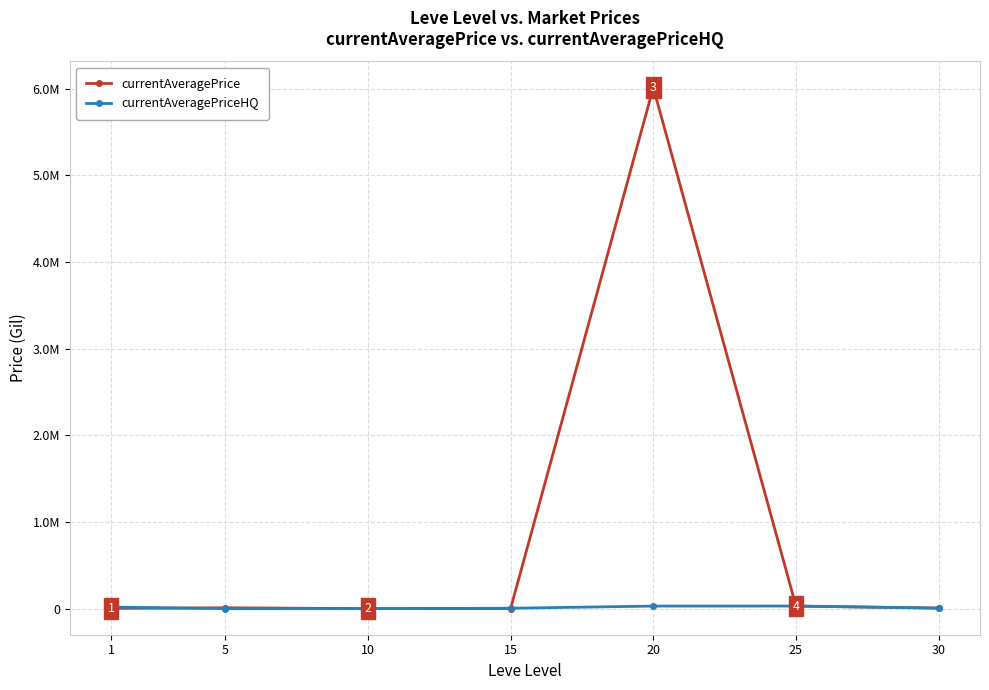

In currentAveragePrice, how many points are lower than both neighbors (excluding endpoints)?

1